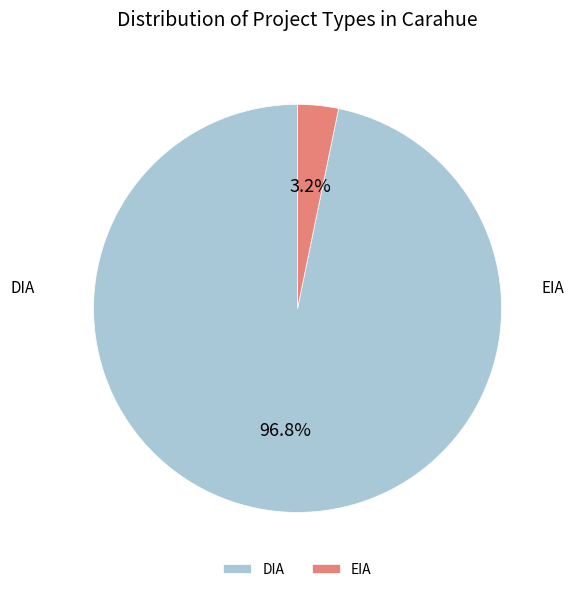

Does EIA account for over 50% of the chart?

No